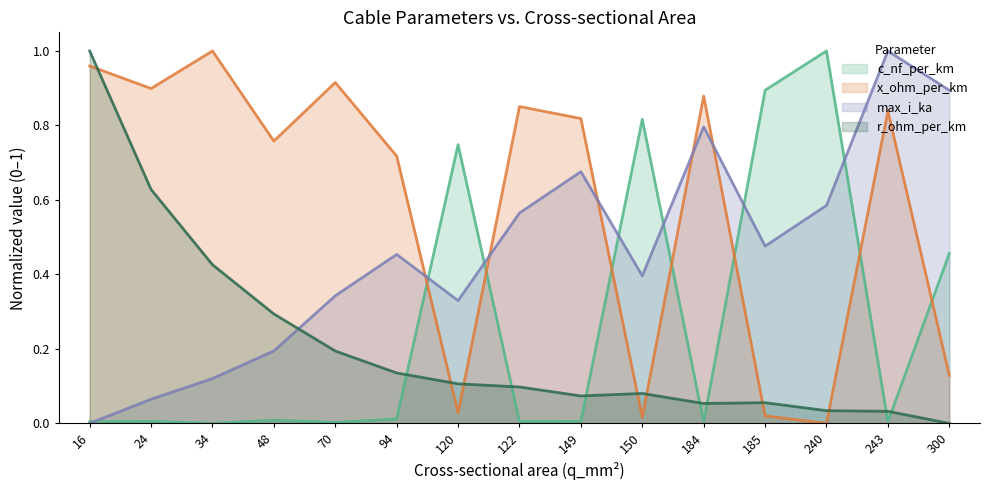

What is the sum of the c_nf_per_km values at 149 and 120?

0.8